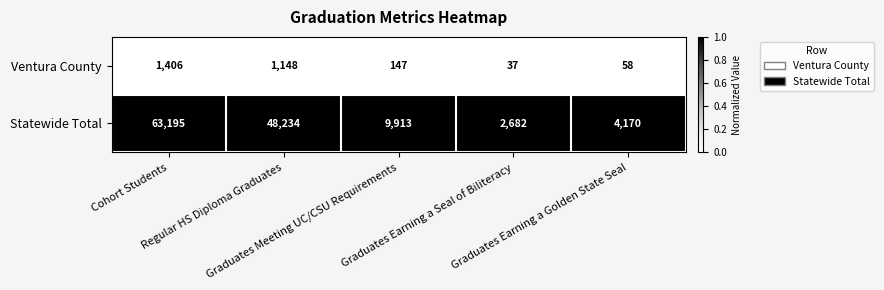

What is the difference between the highest and lowest values at Graduates Earning a Golden State Seal?

4112